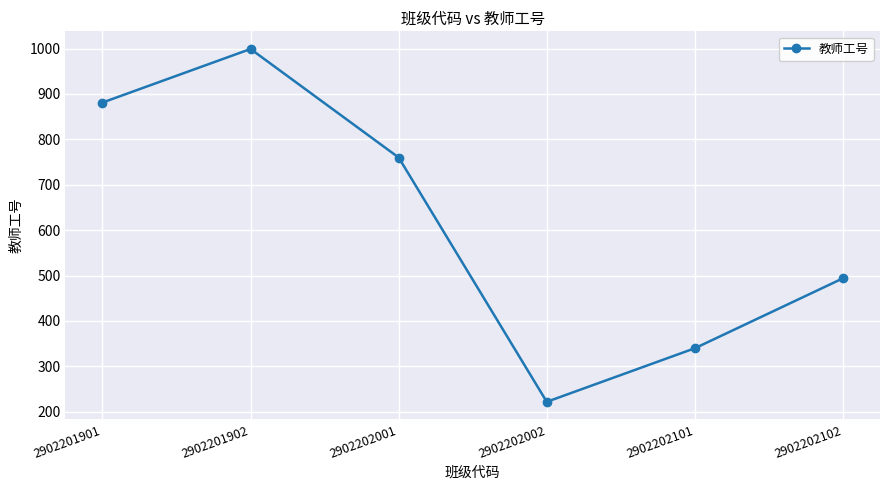

Does the chart have visible grid lines?

Yes